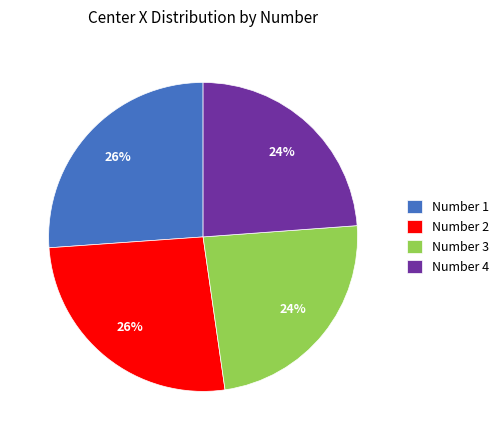

To the nearest percent, what is the combined percentage of Number 3 and Number 4?

48%